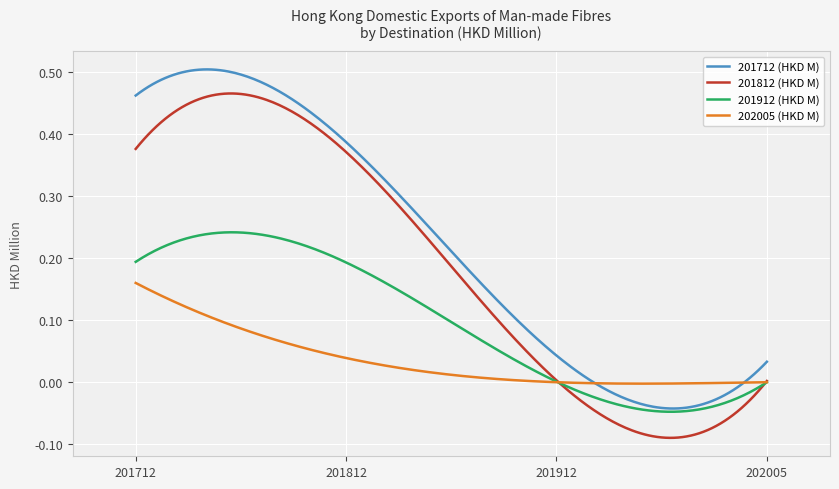

Which series has the largest range (max minus min)?

201812 (HKD M)